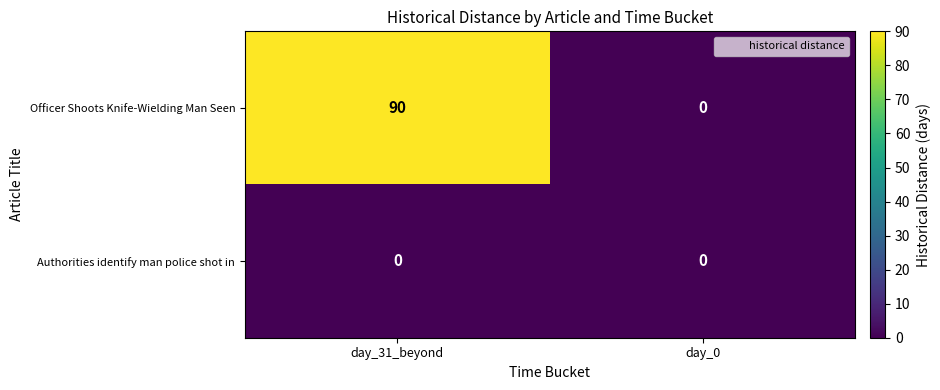

Which series changed the most between day_31_beyond and day_0?

Officer Shoots Knife-Wielding Man Seen